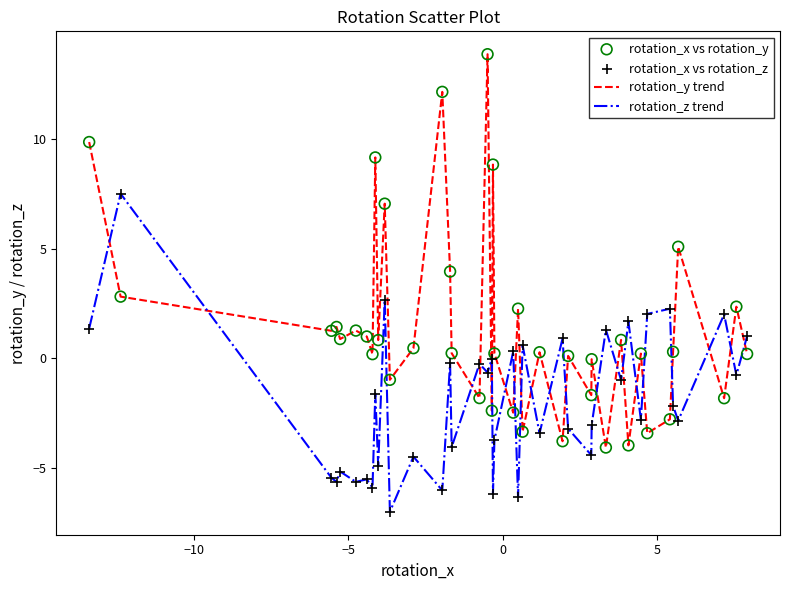

Which series has the largest total across all categories?

rotation_y trend